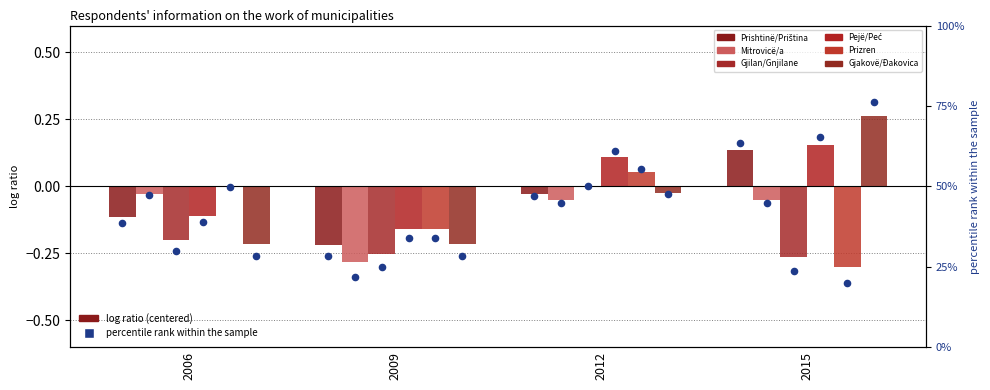

What are all the series names shown in the legend?

Prishtinë/Priština, Mitrovicë/a, Gjilan/Gnjilane, Pejë/Peć, Prizren, Gjakovë/Đakovica